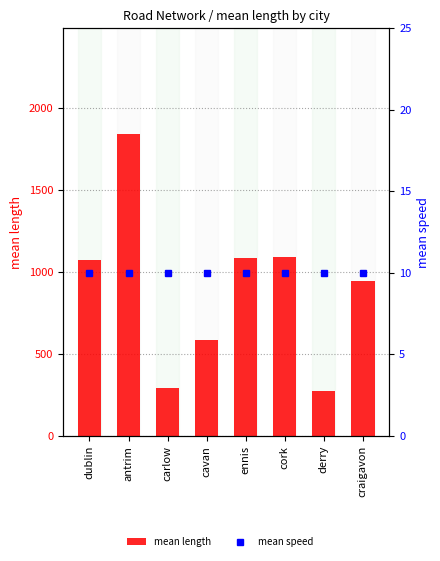

What is the average value of the mean length series?

899.8